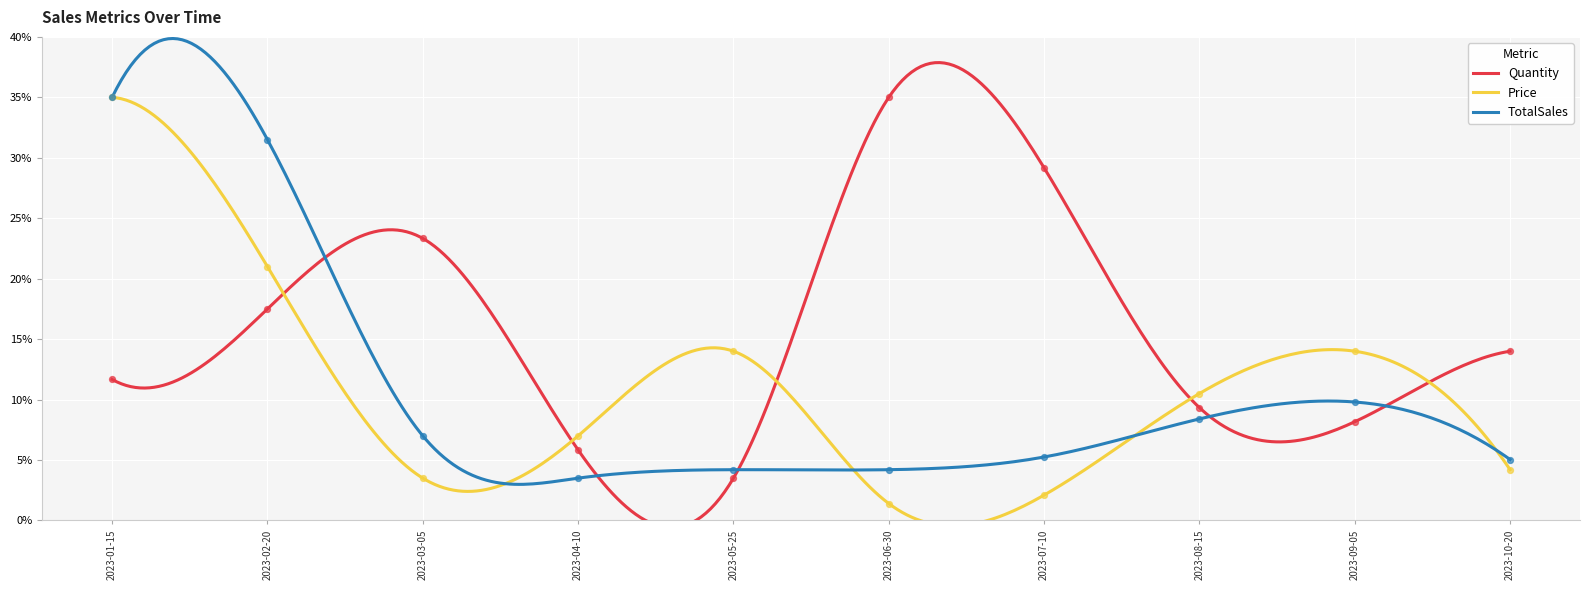

Which series has the largest total across all categories?

Quantity